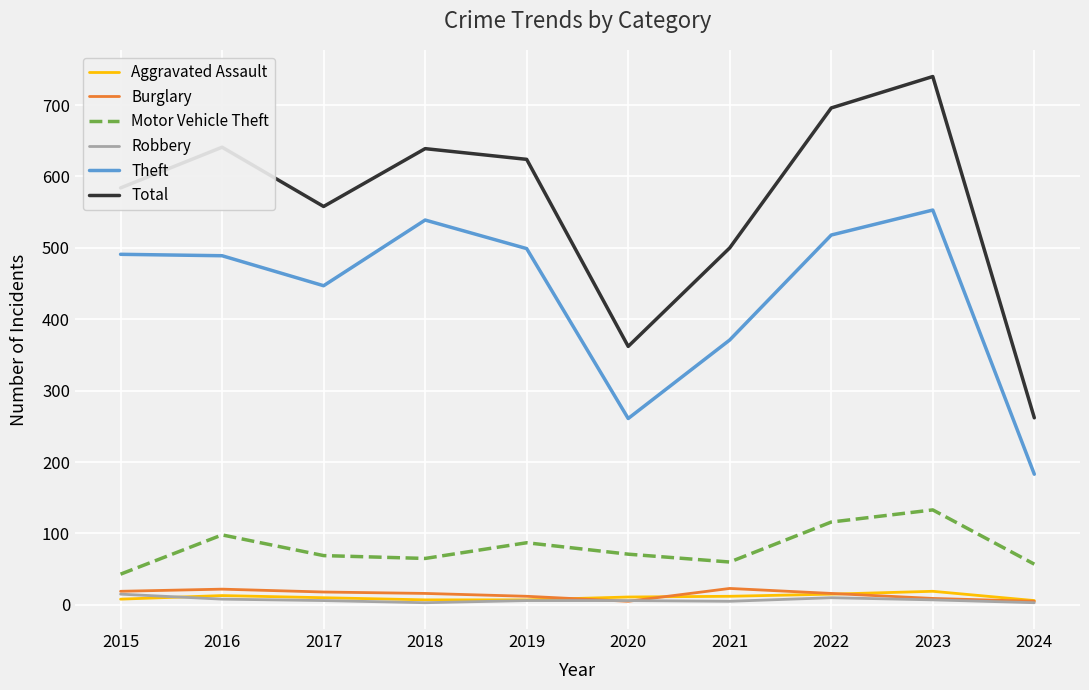

What are all the series names shown in the legend?

Aggravated Assault, Burglary, Motor Vehicle Theft, Robbery, Theft, Total